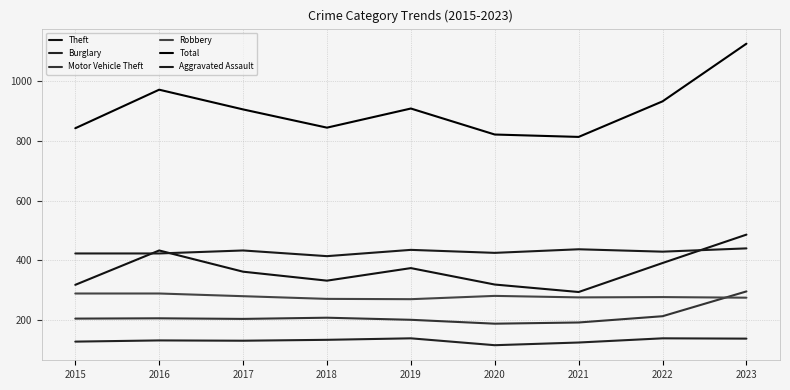

Does the chart display data point markers on the line(s)?

No